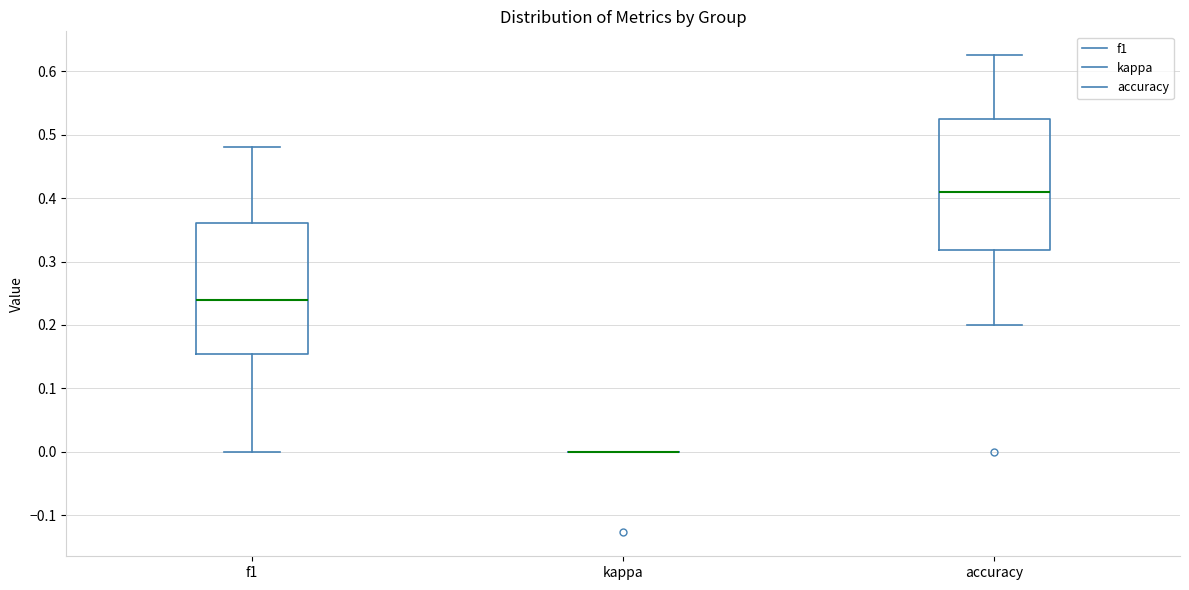

Reading left to right, transcribe this box plot: for each box, give where its median line is, the range the box spans, and where its two whiskers end, as read against the y-axis. The values are not printed on the chart, so give them approximately, as read against the axis.

f1: median 0.24, box 0.15 to 0.36, whiskers 0.00 to 0.48
kappa: box collapsed to a line at 0.00, whiskers 0.00 to 0.00
accuracy: median 0.41, box 0.32 to 0.52, whiskers 0.20 to 0.63